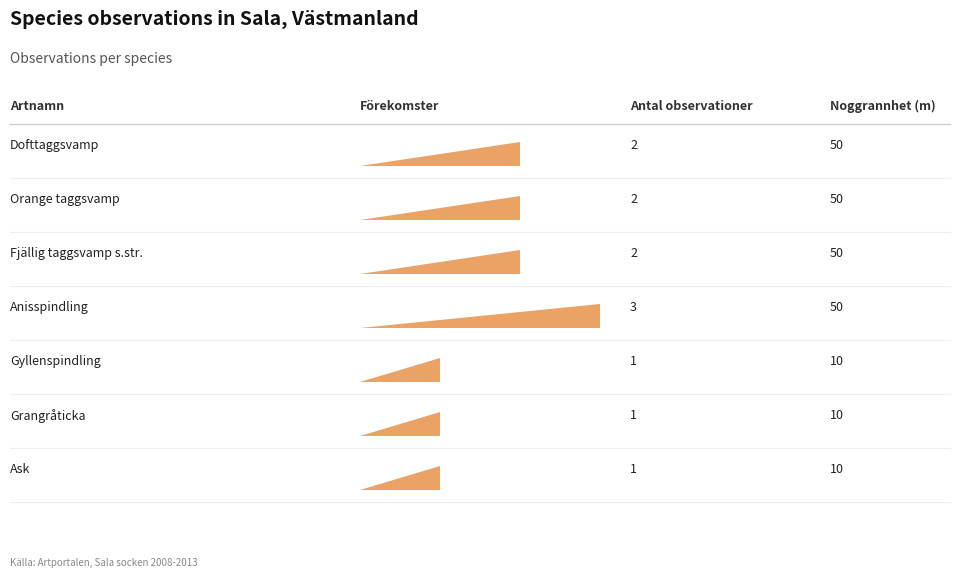

How many distinct data groups are displayed?

2